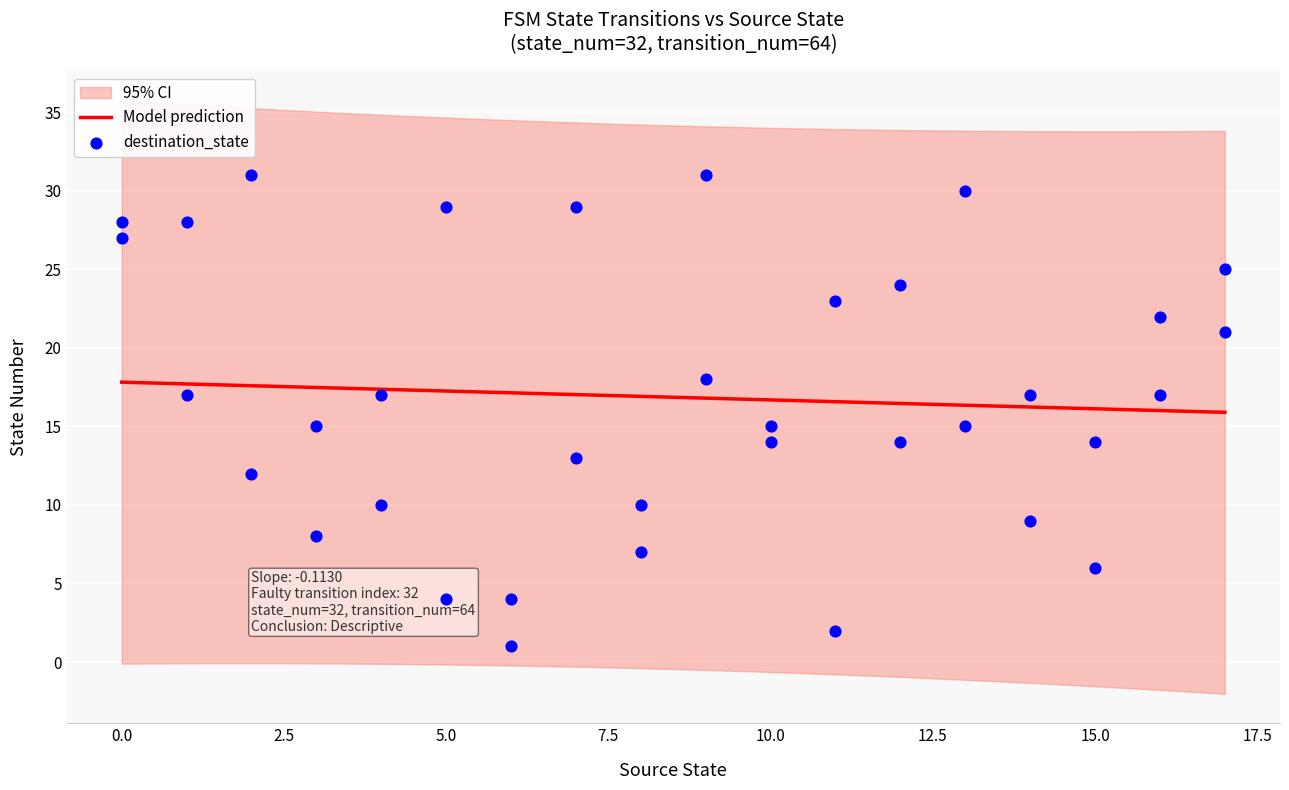

What is the ratio of the value at 9 to the value at 17?

1.2